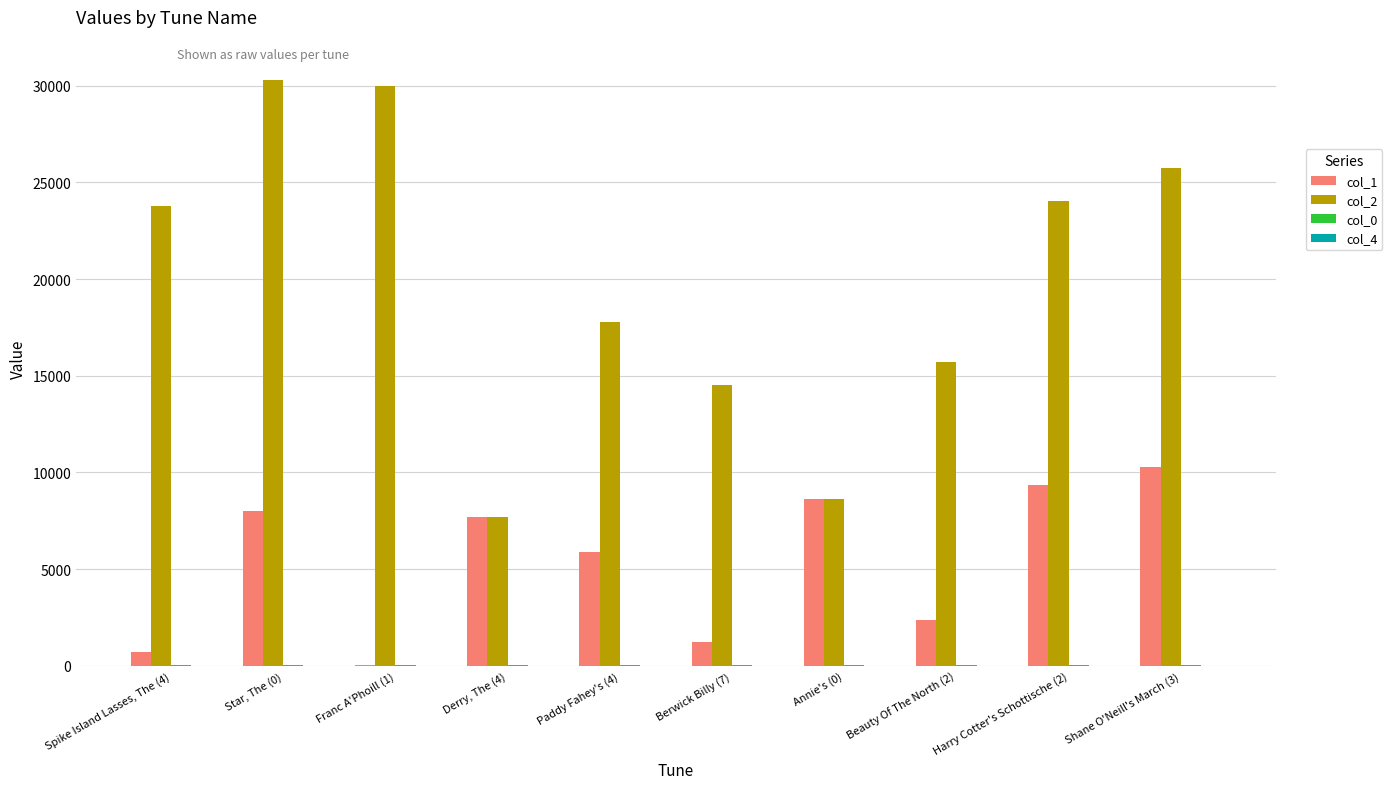

True or false: col_2 has a value of 37766.3 at Harry Cotter's Schottische (2).

False